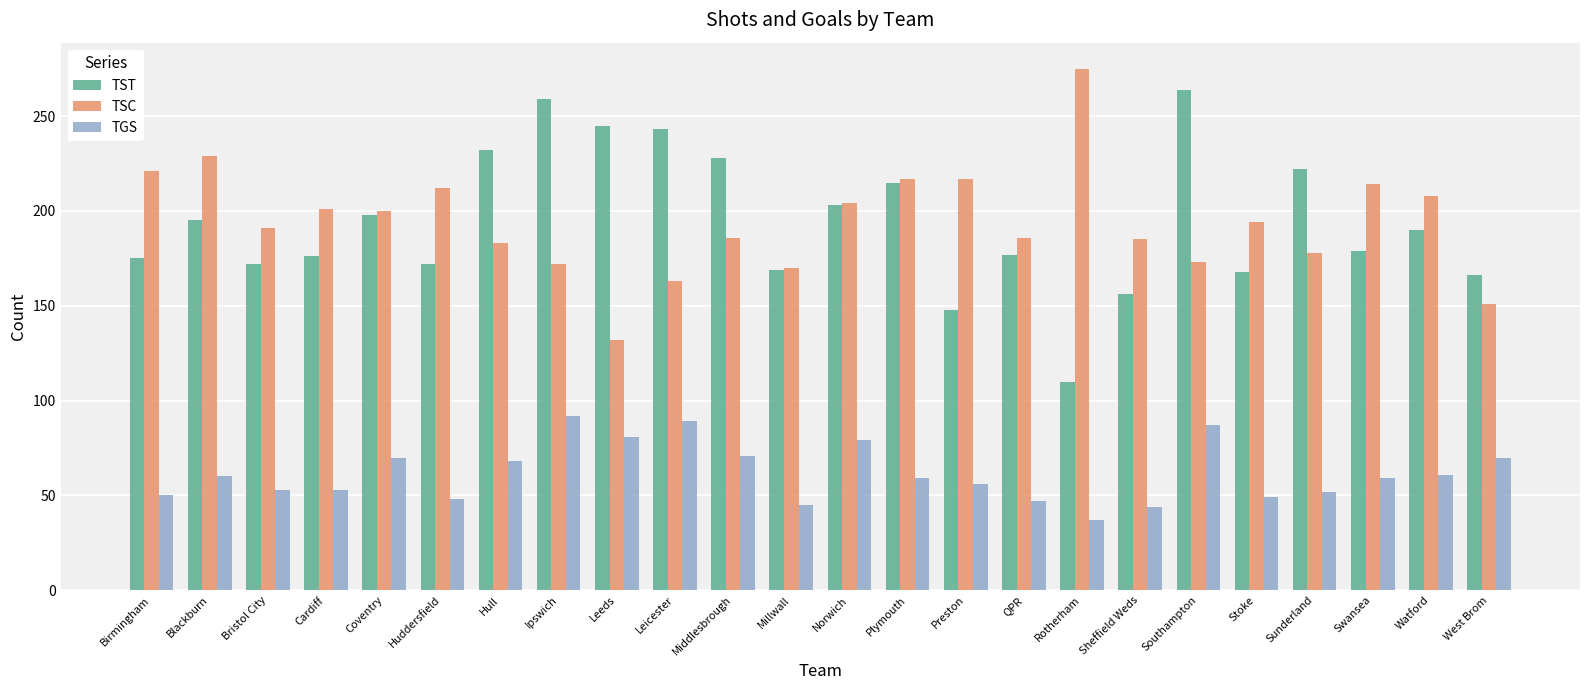

How many bars are there in total?

72